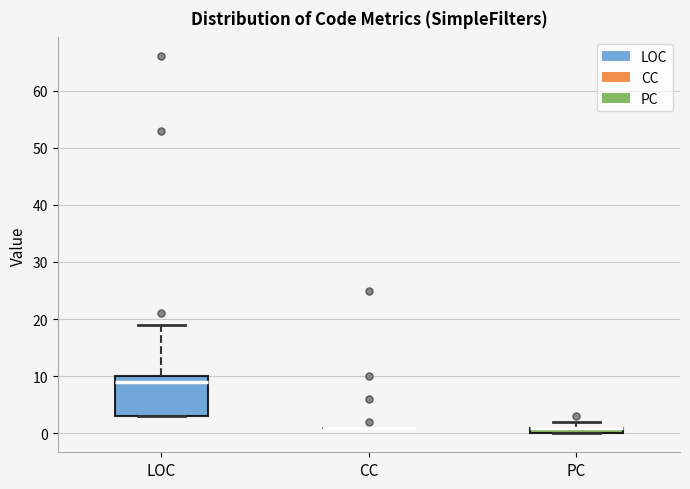

Which box is the tallest, from its lower edge to its upper edge?

LOC